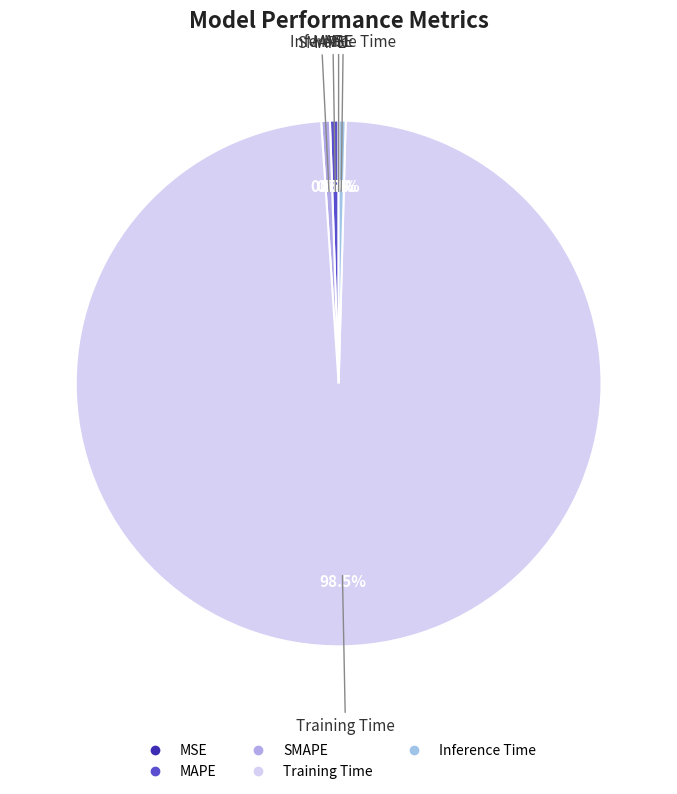

What is the largest slice in the pie chart?

Training Time